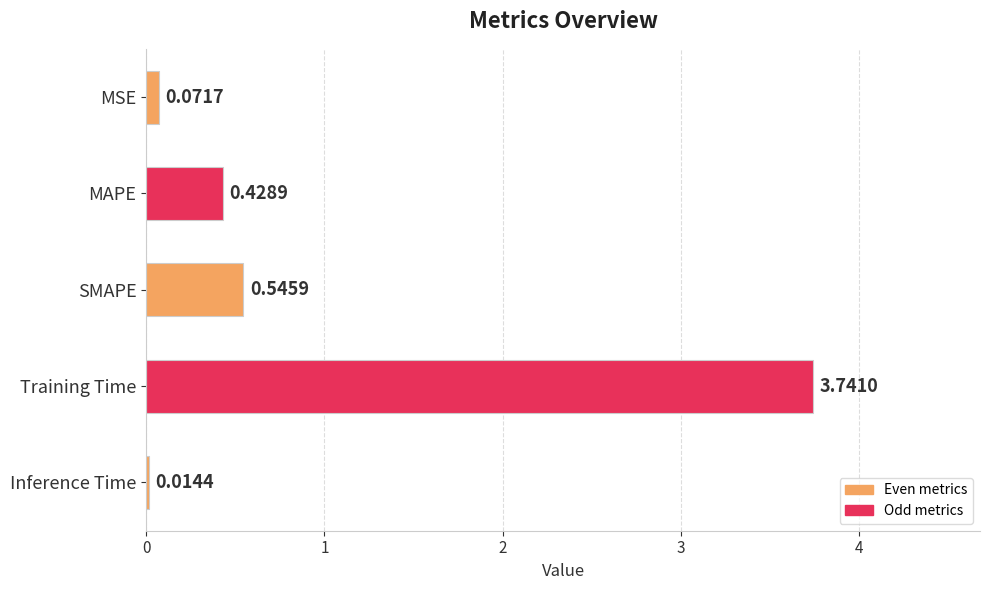

What is the sum of the values at Training Time and SMAPE?

4.3